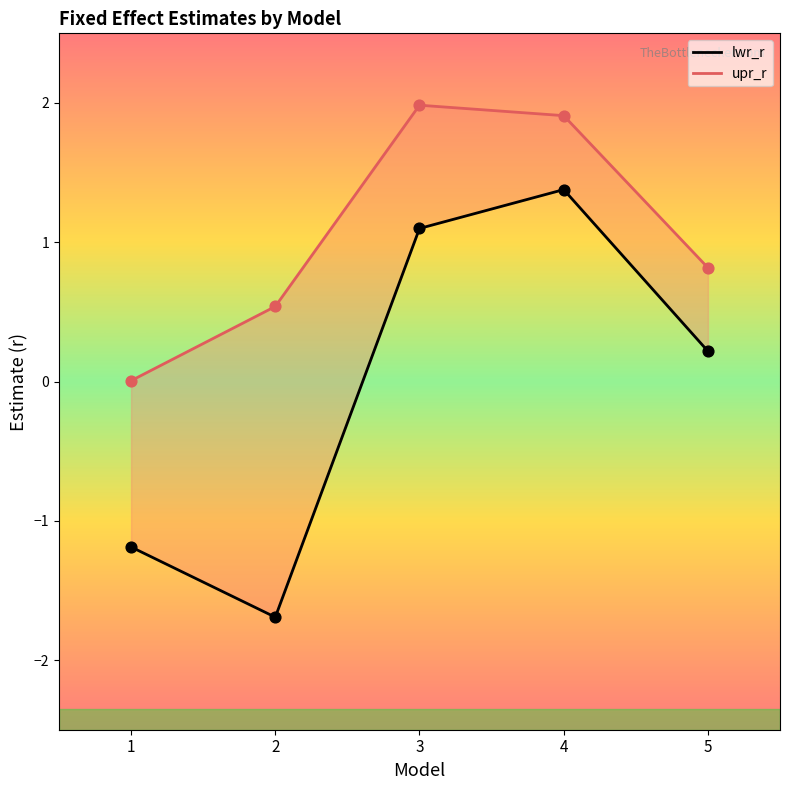

What is the total value across all series at 4?

3.3